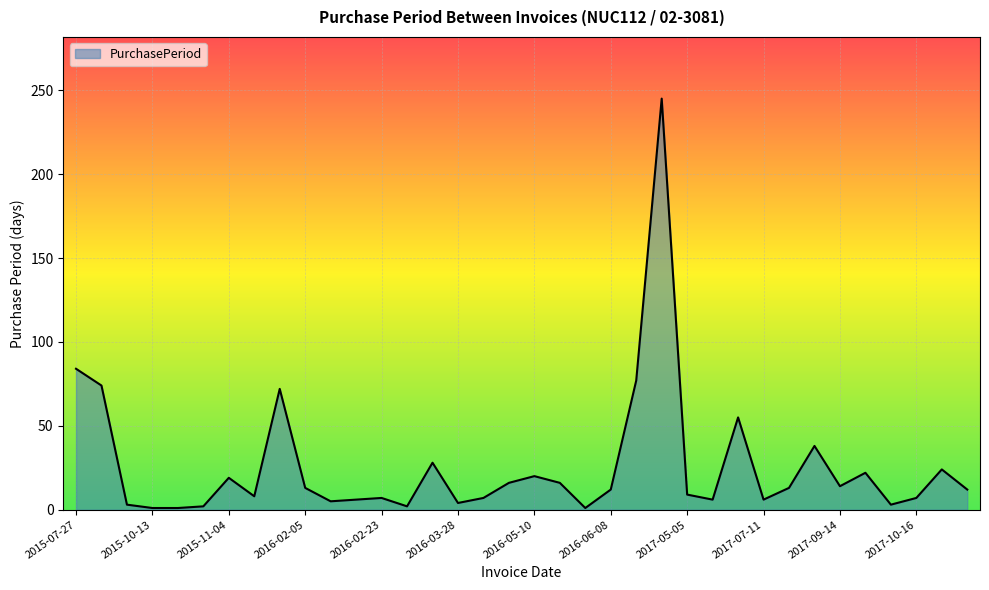

What is the greatest value displayed?

245